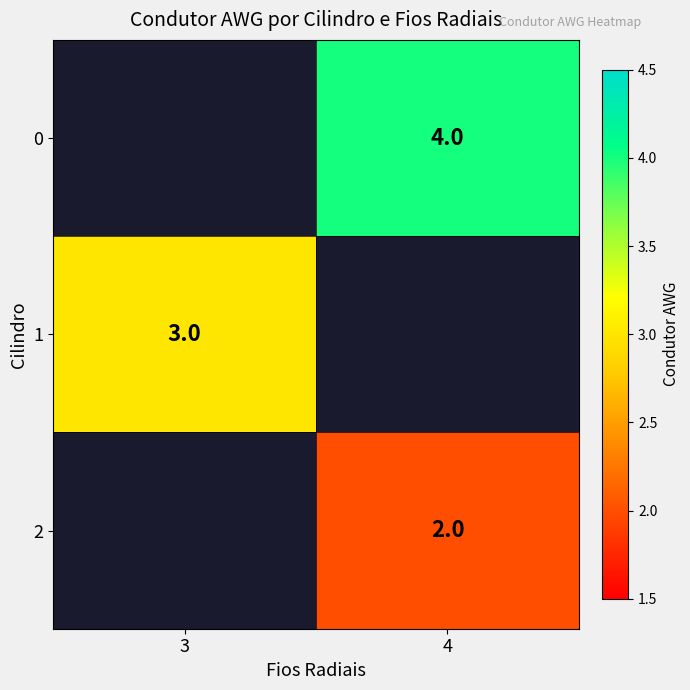

The value of 0 at 4 is 7. True or false?

False